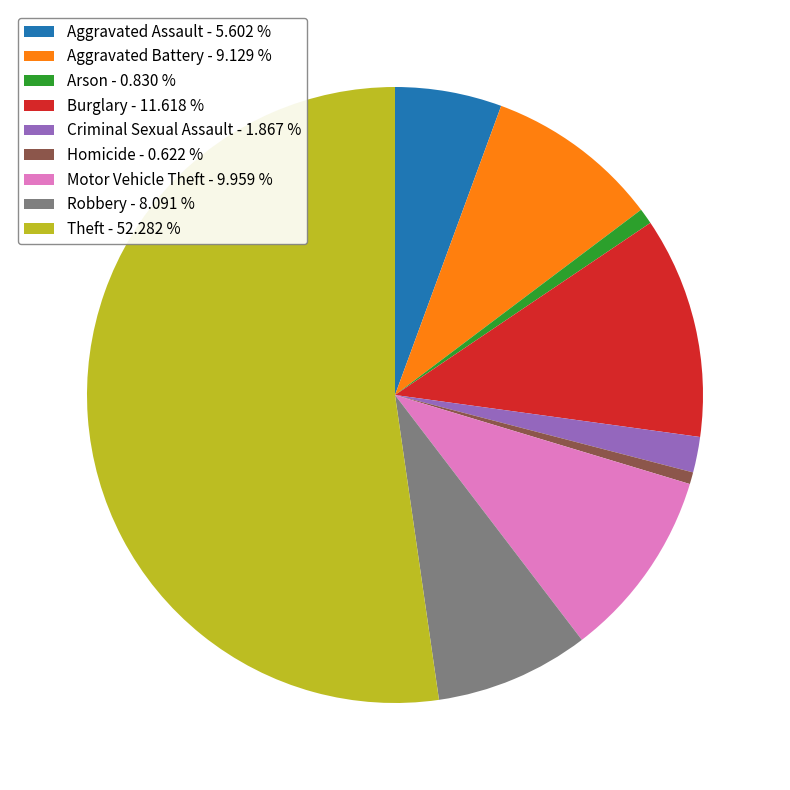

Which has a higher value, Criminal Sexual Assault - 1.867 % or Aggravated Assault - 5.602 %?

Aggravated Assault - 5.602 %